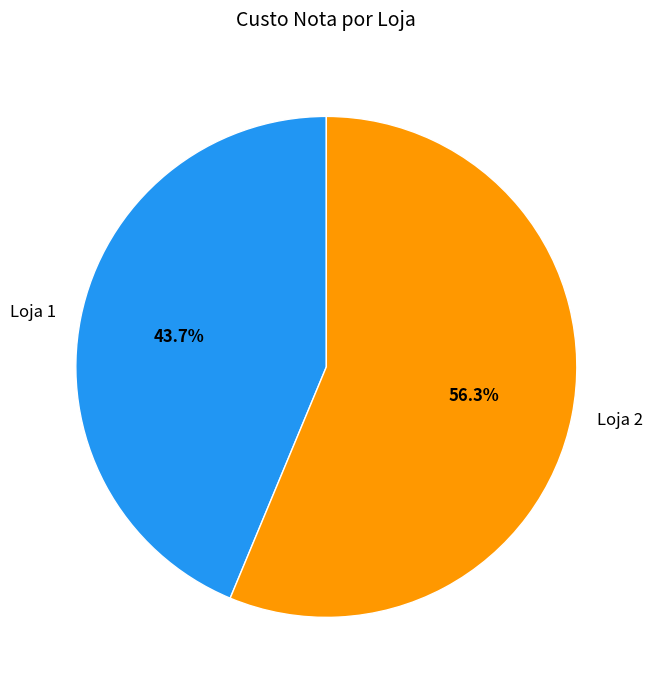

How many slices are in this pie chart?

2